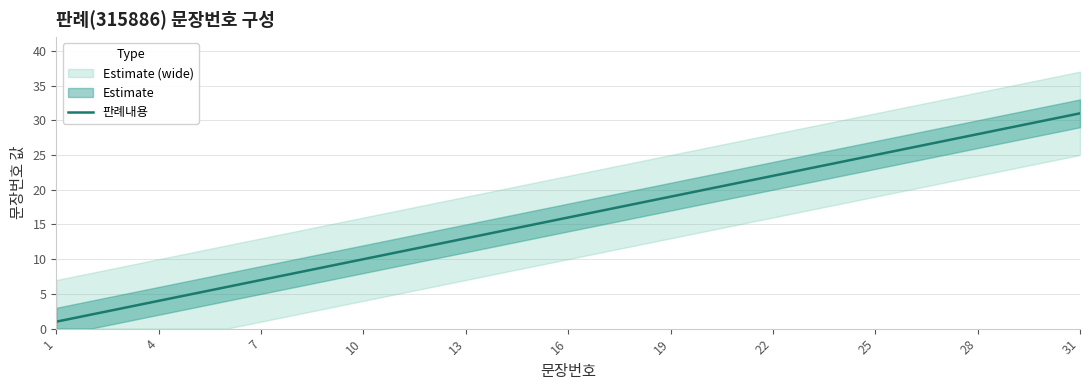

Which label corresponds to the smallest value in the chart?

1